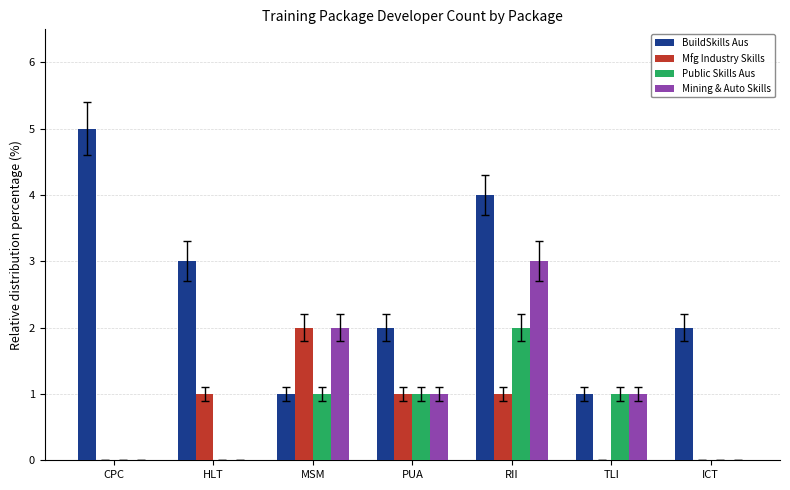

At which category is the sum across all series the highest?

RII